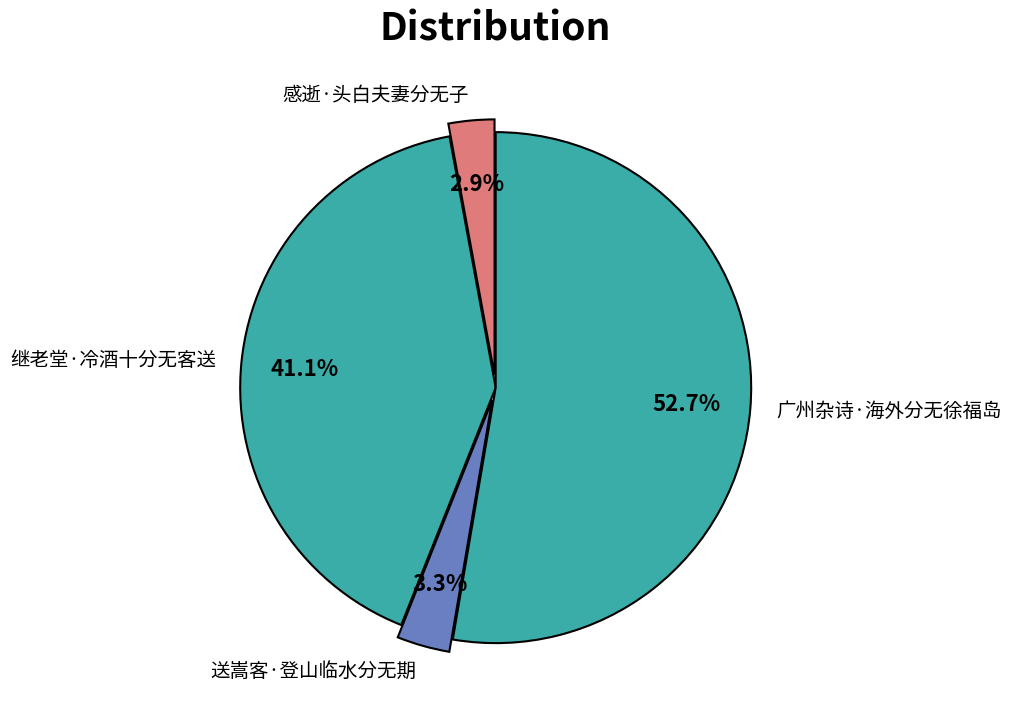

Between 继老堂·冷酒十分无客送 and 感逝·头白夫妻分无子, which is larger?

继老堂·冷酒十分无客送